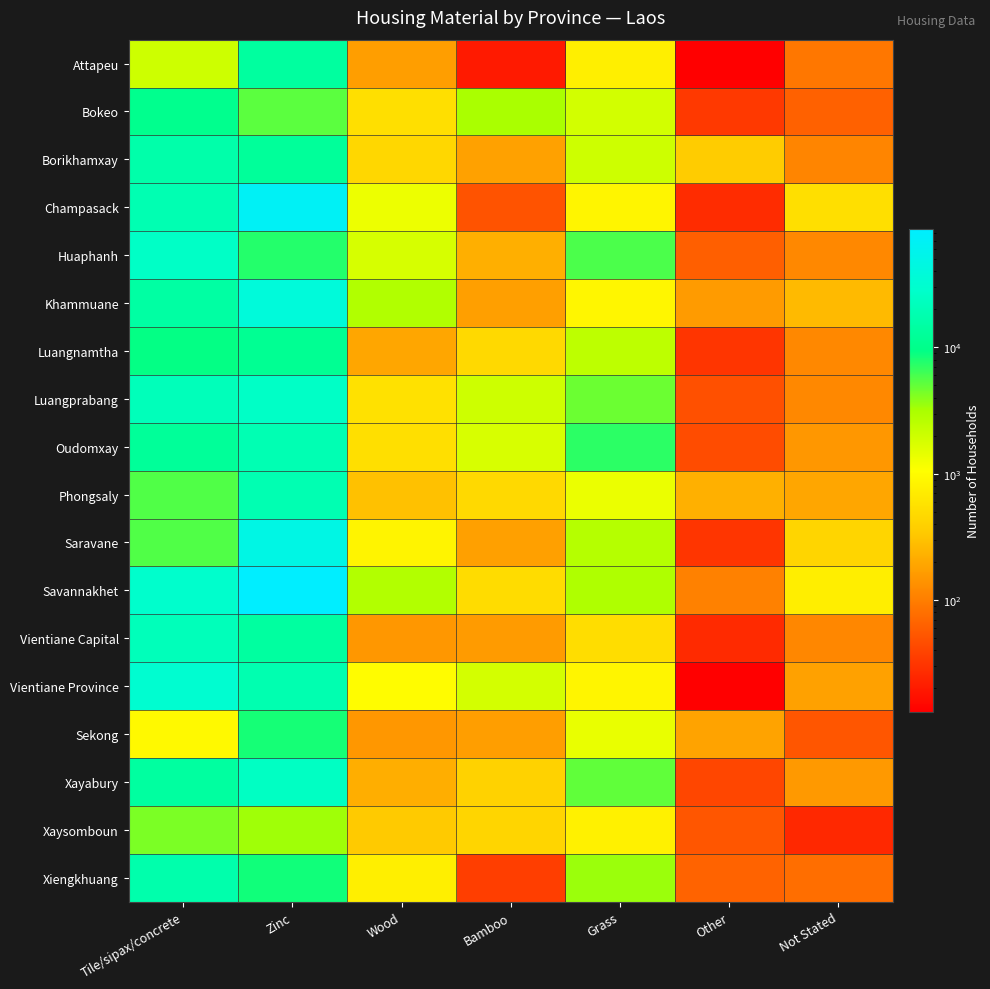

List the series in order of their peak value, lowest first.

Xaysomboun, Sekong, Bokeo, Luangnamtha, Attapeu, Borikhamxay, Xiengkhuang, Phongsaly, Oudomxay, Vientiane Capital, Xayabury, Luangprabang, Huaphanh, Vientiane Province, Khammuane, Saravane, Champasack, Savannakhet